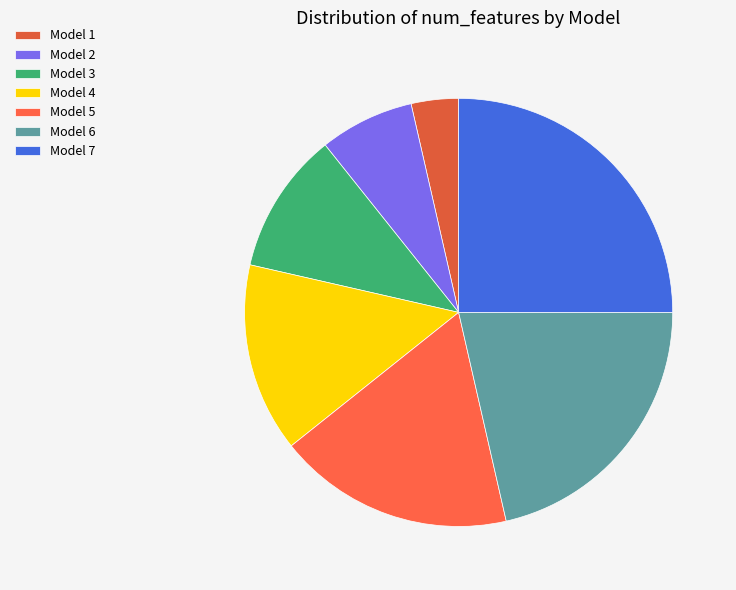

To the nearest percent, what is the average slice percentage?

14%